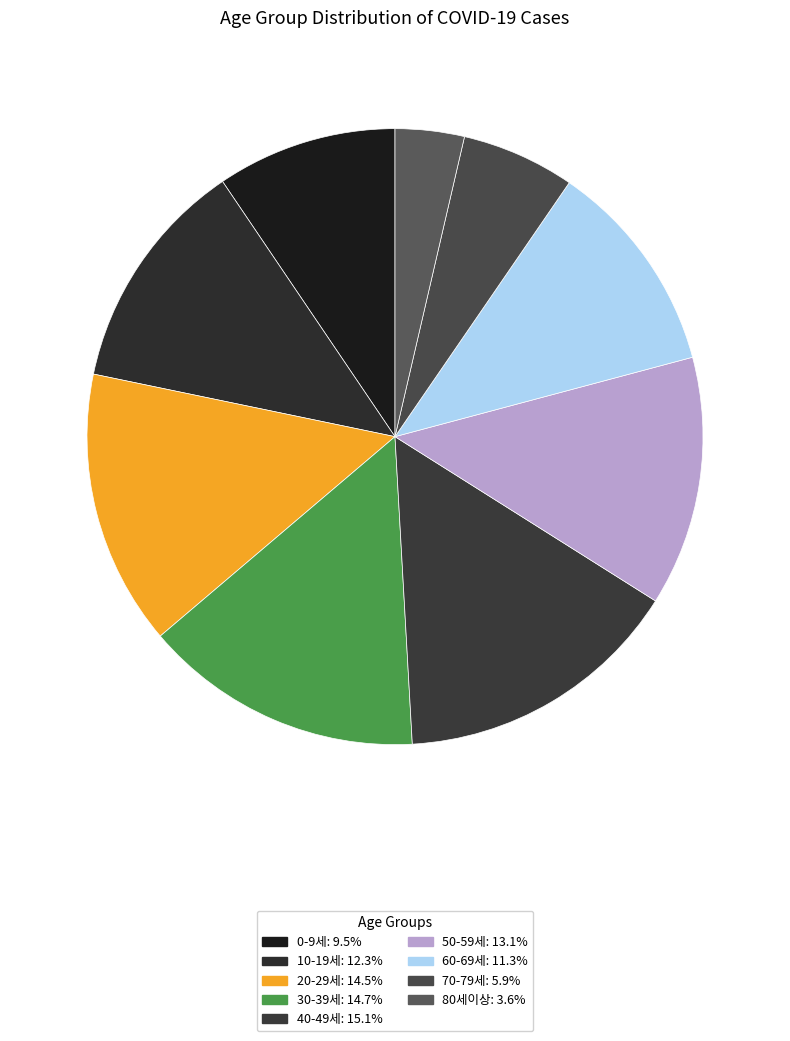

Which slice is the smallest?

80세이상